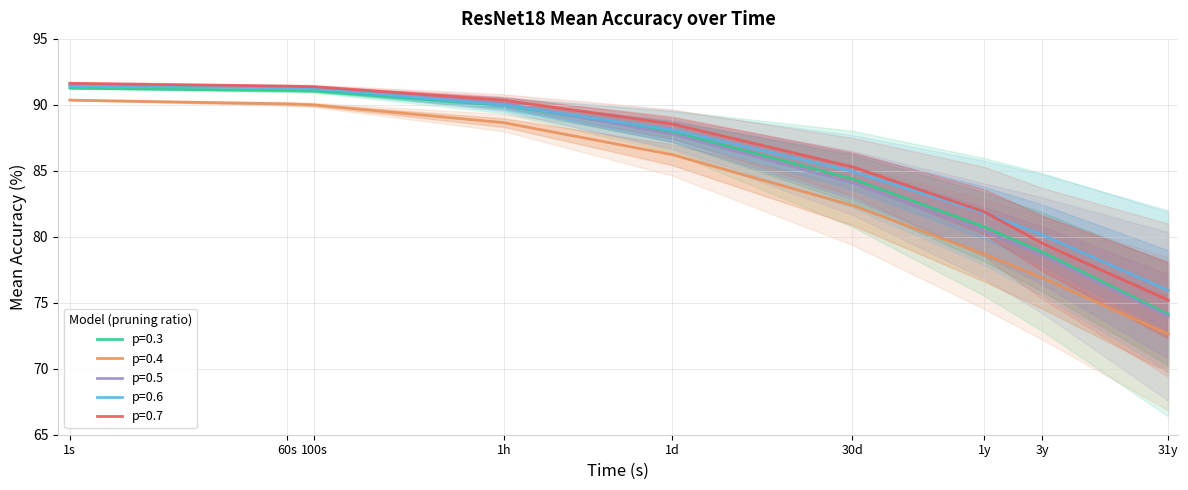

What is the maximum value for p=0.7?

91.6